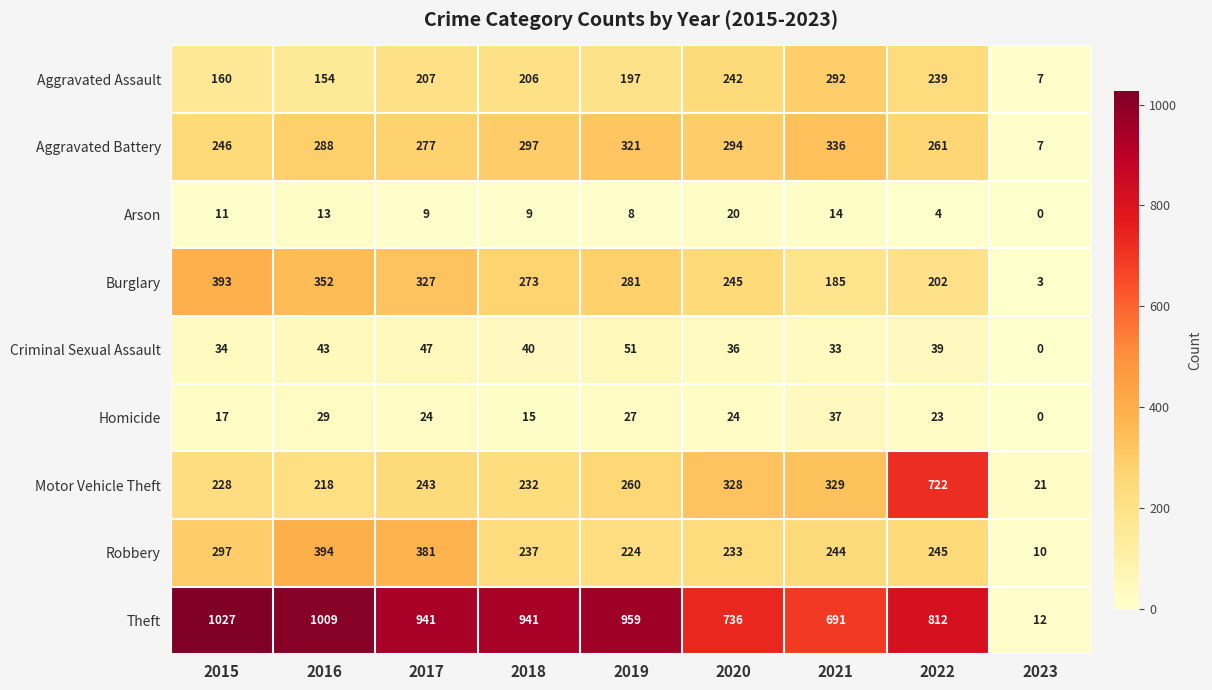

Which category has the lowest value across all series?

2023